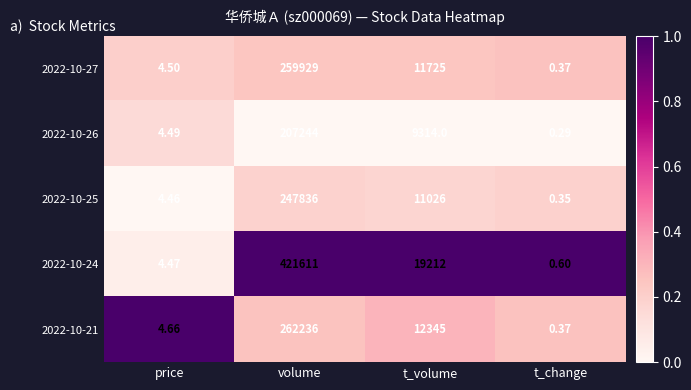

How many distinct data groups are displayed?

5